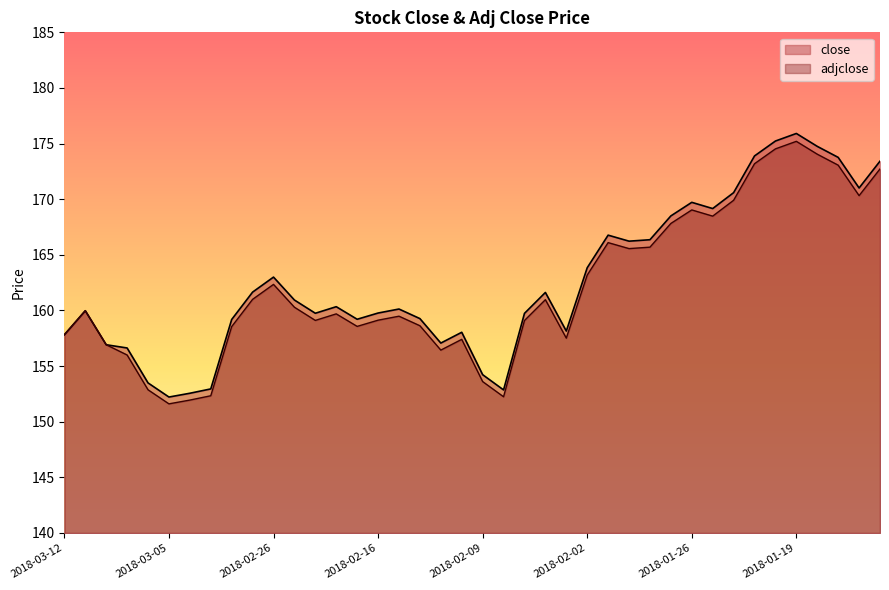

Where is the first local minimum?

2018-03-05